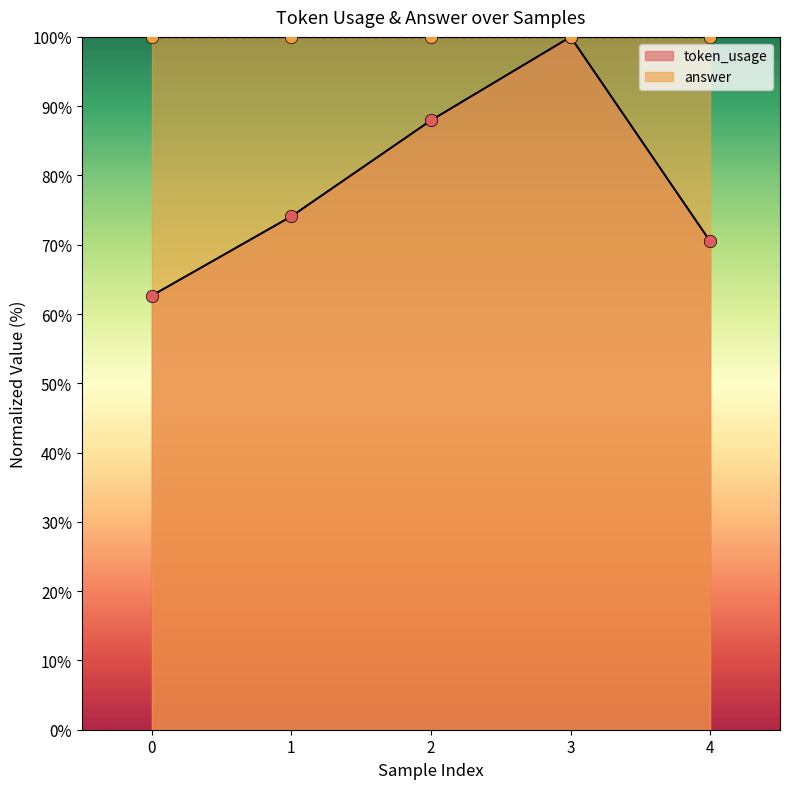

Which has a higher value, 1 or 3?

3